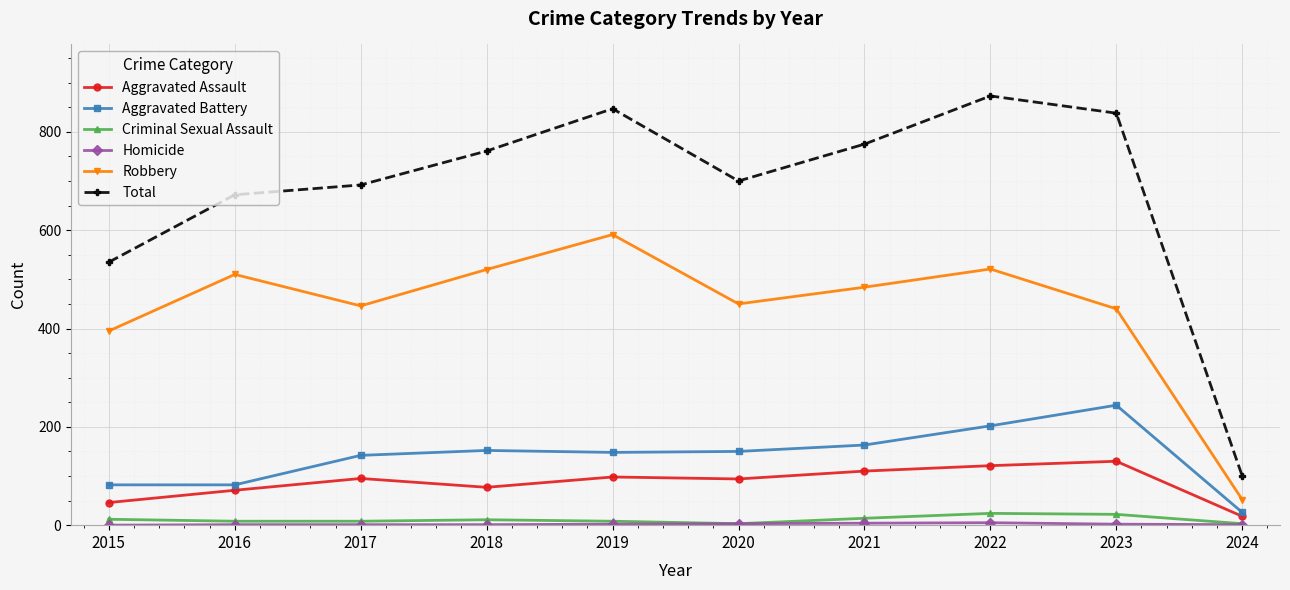

What is the sum of the Aggravated Assault values at 2018 and 2022?

198